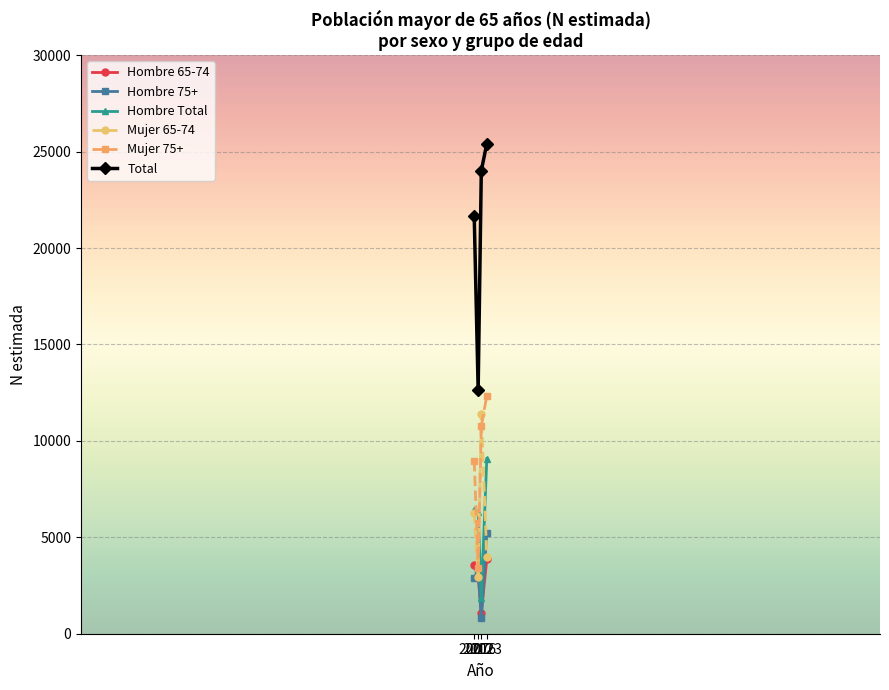

What is the maximum value for Hombre 75+?

5209